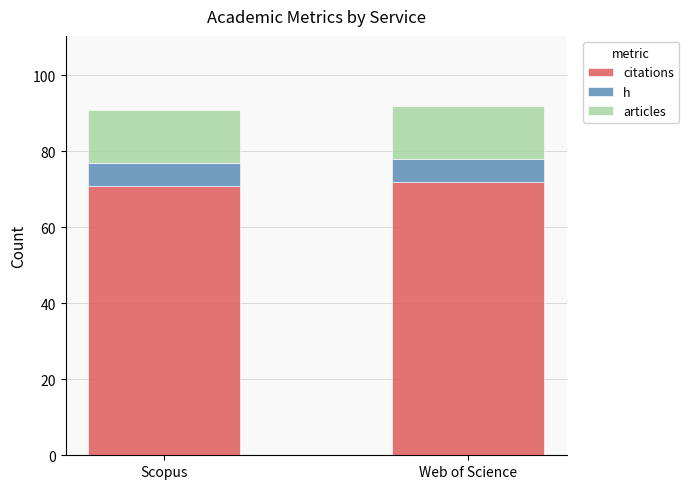

What is the total value across all series at Scopus?

91